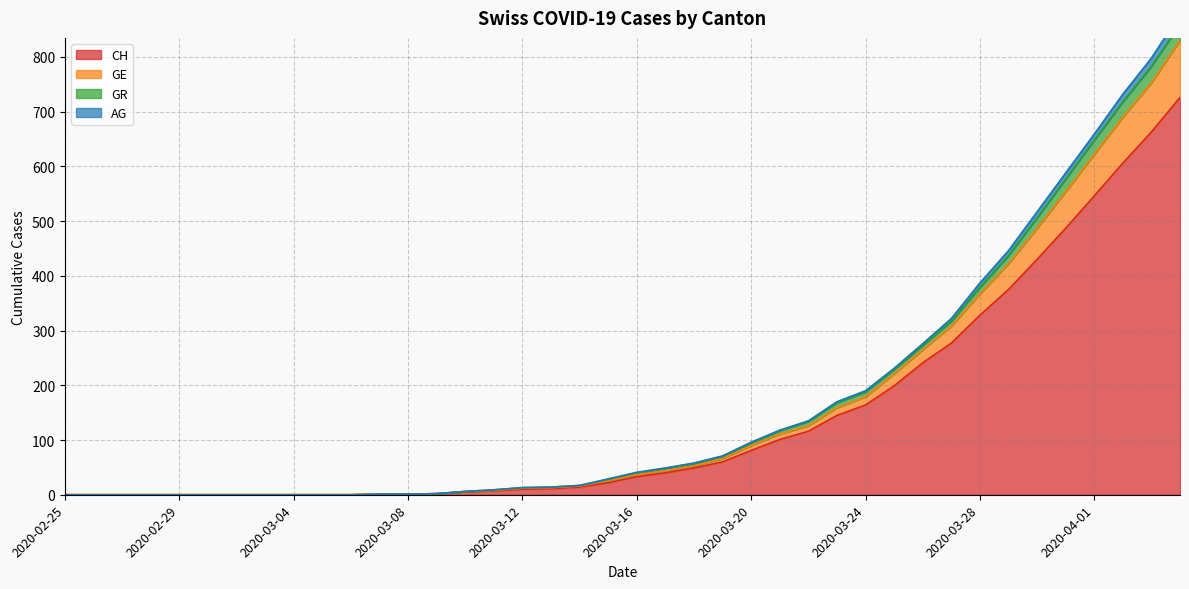

What is the maximum value for CH?

726